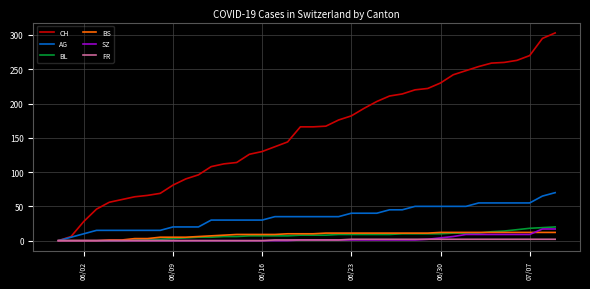

What is the highest value of the AG series?

70